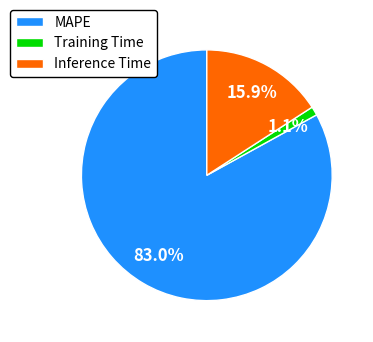

To the nearest percent, what portion does MAPE represent?

83%